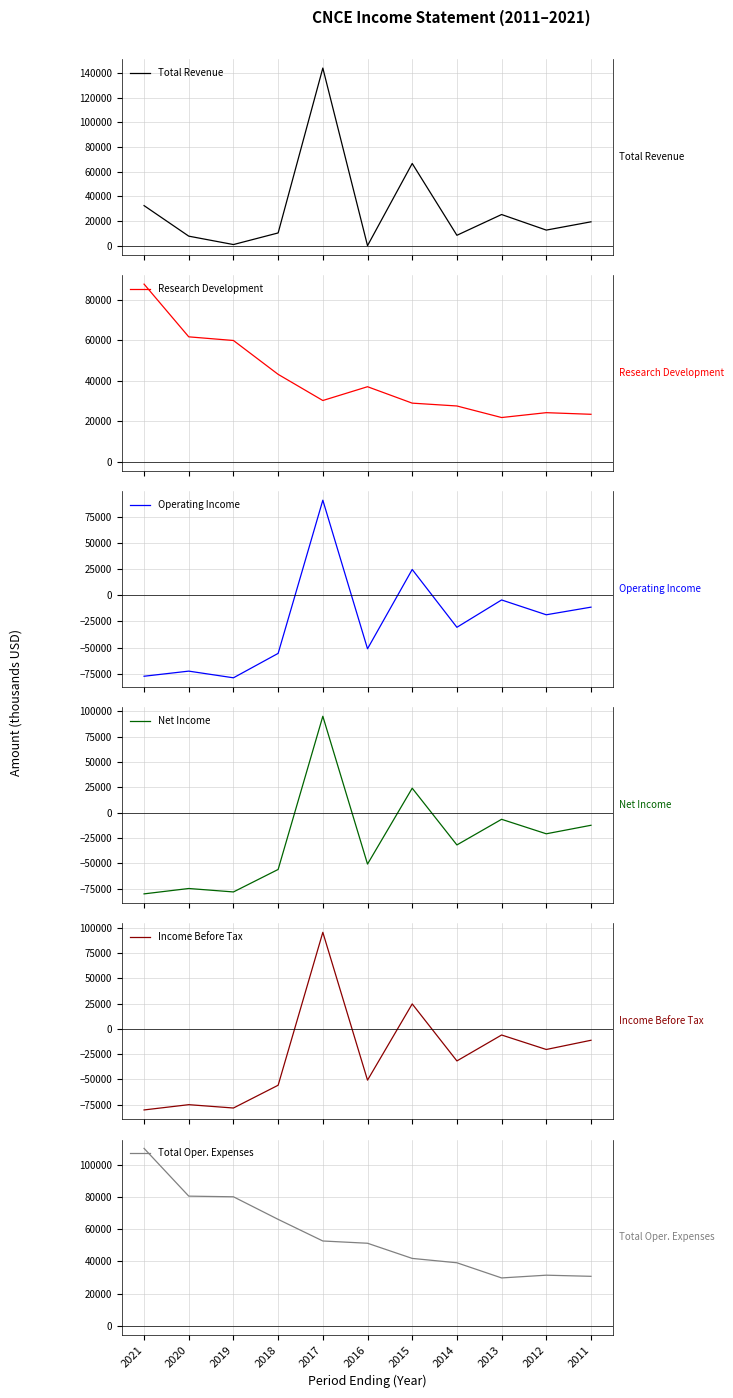

Reading left to right, transcribe all the data shown in this chart.

Total Revenue: 2021=32600	2020=7900	2019=1100	2018=10500	2017=143900	2016=200	2015=66700	2014=8600	2013=25400	2012=12800	2011=19500
Research Development: 2021=87600	2020=61600	2019=59800	2018=43100	2017=30200	2016=37000	2015=28900	2014=27500	2013=21800	2012=24200	2011=23400
Operating Income: 2021=-77500	2020=-72600	2019=-79000	2018=-55600	2017=91200	2016=-51200	2015=24800	2014=-30600	2013=-4400	2012=-18600	2011=-11300
Net Income: 2021=-80100	2020=-74800	2019=-78200	2018=-56000	2017=95200	2016=-50700	2015=24200	2014=-31800	2013=-6500	2012=-20800	2011=-12400
Income Before Tax: 2021=-80100	2020=-74900	2019=-78200	2018=-55700	2017=95300	2016=-50700	2015=24600	2014=-31700	2013=-6100	2012=-20400	2011=-11300
Total Oper. Expenses: 2021=110100	2020=80500	2019=80100	2018=66100	2017=52700	2016=51300	2015=41900	2014=39200	2013=29800	2012=31500	2011=30800